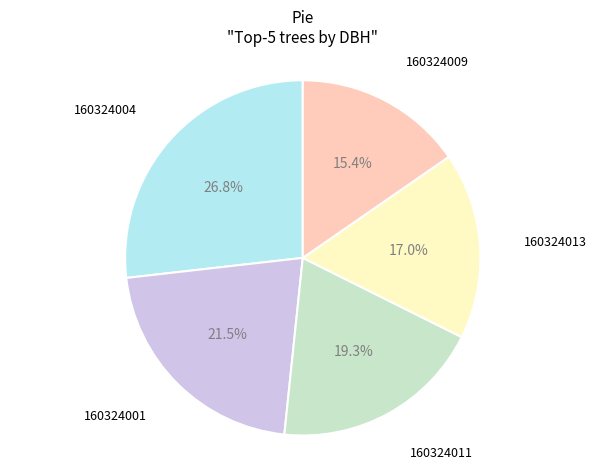

Is there any slice that represents more than half of the pie?

No